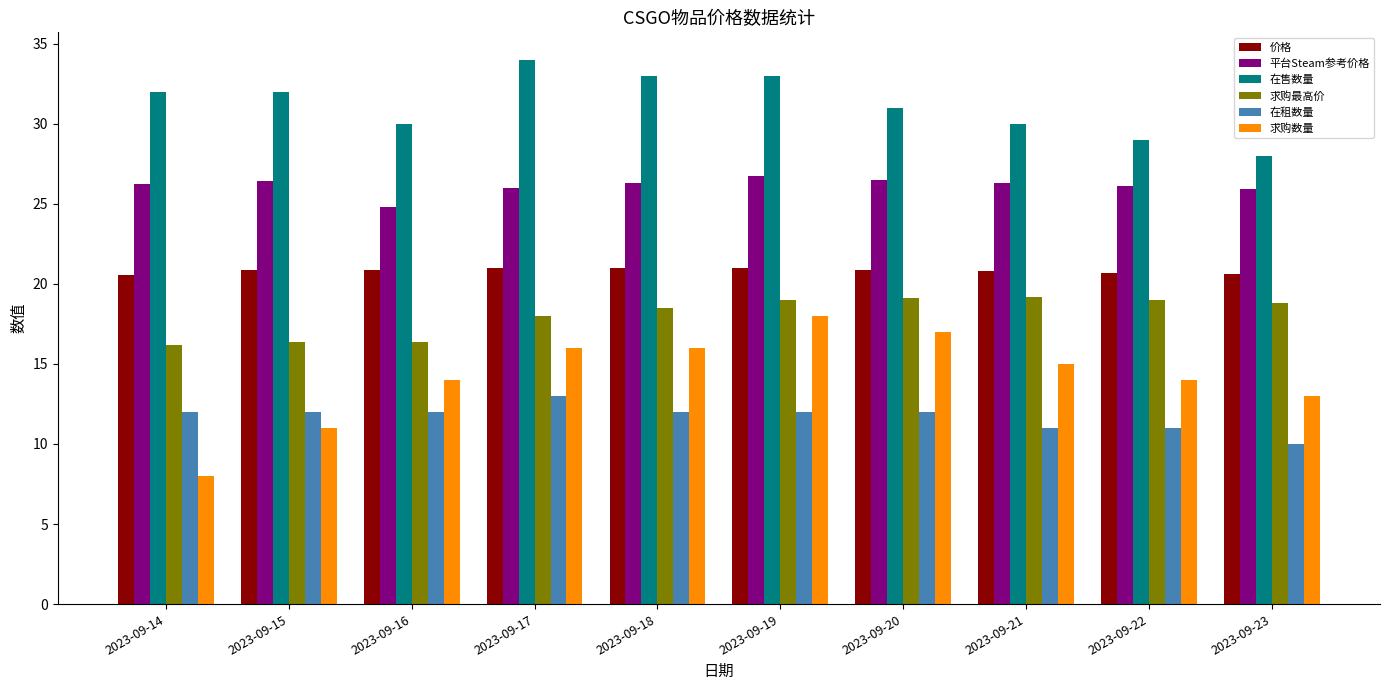

What value does the 价格 series have at 2023-09-17?

21.0